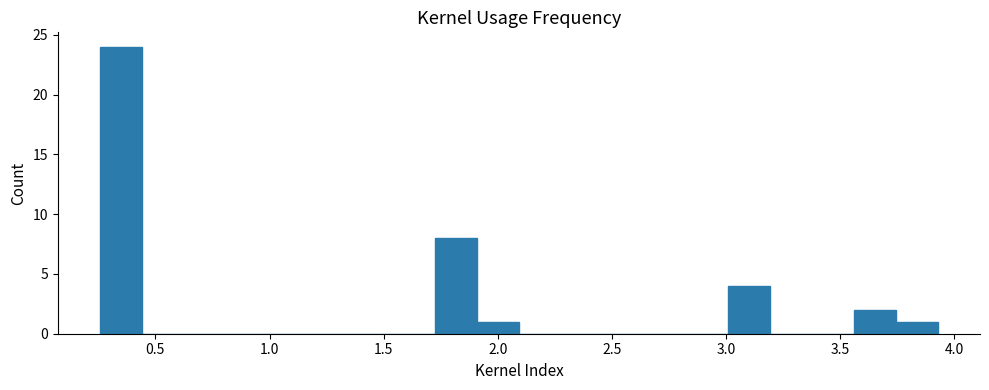

Around what value on the x-axis is the tallest bar? Give the approximate position of its centre, as read against the axis.

0.35